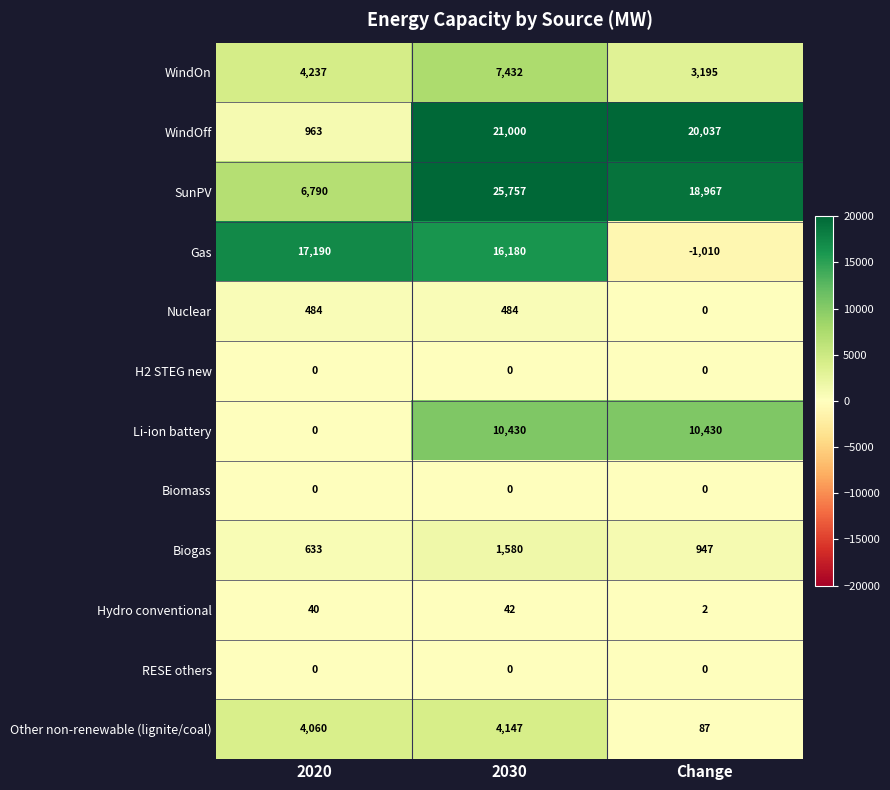

What is the average value of the Other non-renewable (lignite/coal) series?

2765